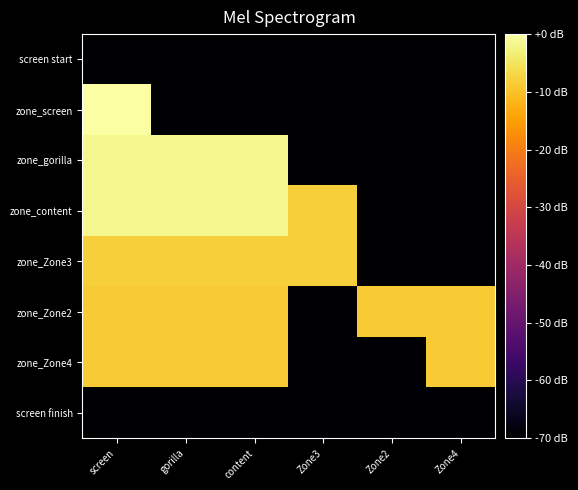

Reading left to right, list all the values displayed in this chart.

screen start: screen=-70.0	gorilla=-70.0	content=-70.0	Zone3=-70.0	Zone2=-70.0	Zone4=-70.0
zone_screen: screen=0.0	gorilla=-70.0	content=-70.0	Zone3=-70.0	Zone2=-70.0	Zone4=-70.0
zone_gorilla: screen=-1.9	gorilla=-1.9	content=-1.9	Zone3=-70.0	Zone2=-70.0	Zone4=-70.0
zone_content: screen=-1.9	gorilla=-1.9	content=-1.9	Zone3=-8.1	Zone2=-70.0	Zone4=-70.0
zone_Zone3: screen=-8.1	gorilla=-8.1	content=-8.1	Zone3=-8.1	Zone2=-70.0	Zone4=-70.0
zone_Zone2: screen=-8.6	gorilla=-8.6	content=-8.6	Zone3=-70.0	Zone2=-8.6	Zone4=-8.6
zone_Zone4: screen=-8.6	gorilla=-8.6	content=-8.6	Zone3=-70.0	Zone2=-70.0	Zone4=-8.6
screen finish: screen=-70.0	gorilla=-70.0	content=-70.0	Zone3=-70.0	Zone2=-70.0	Zone4=-70.0